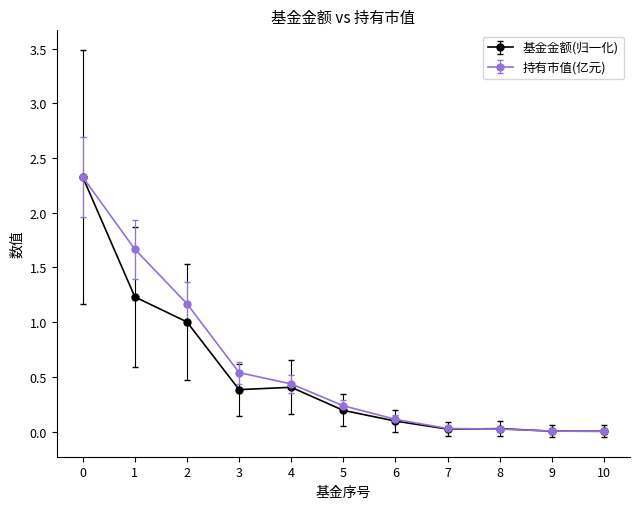

What is the total value across all series at 0?

4.7